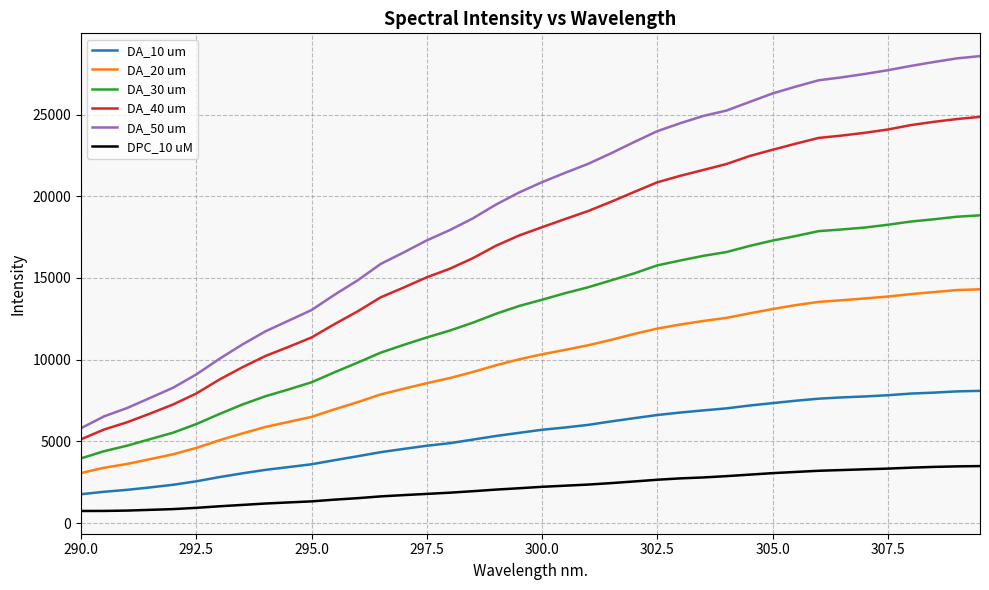

True or false: DA_30 um and DA_50 um cross at least once.

False